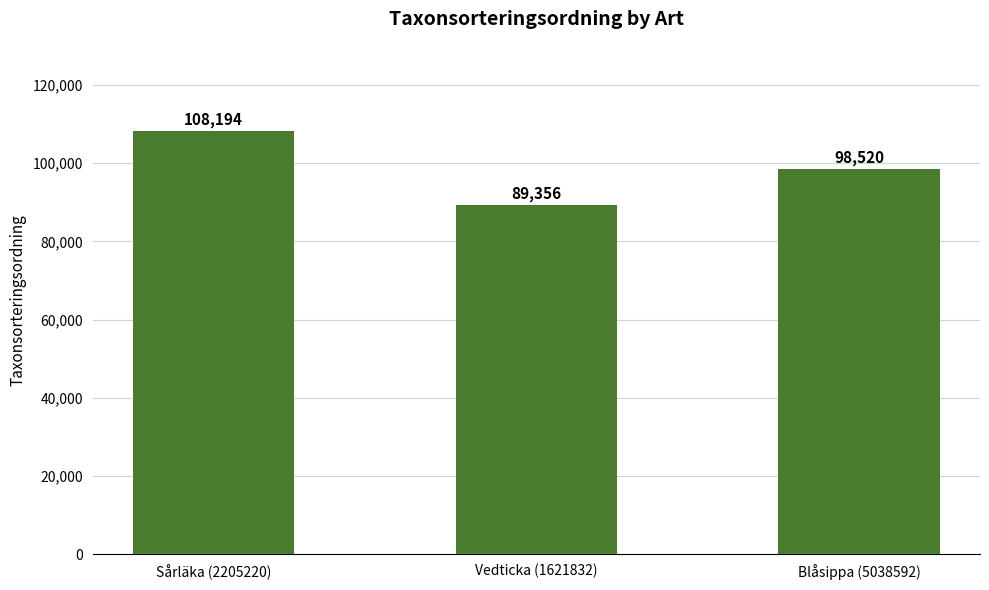

How many data points does each series have?

3